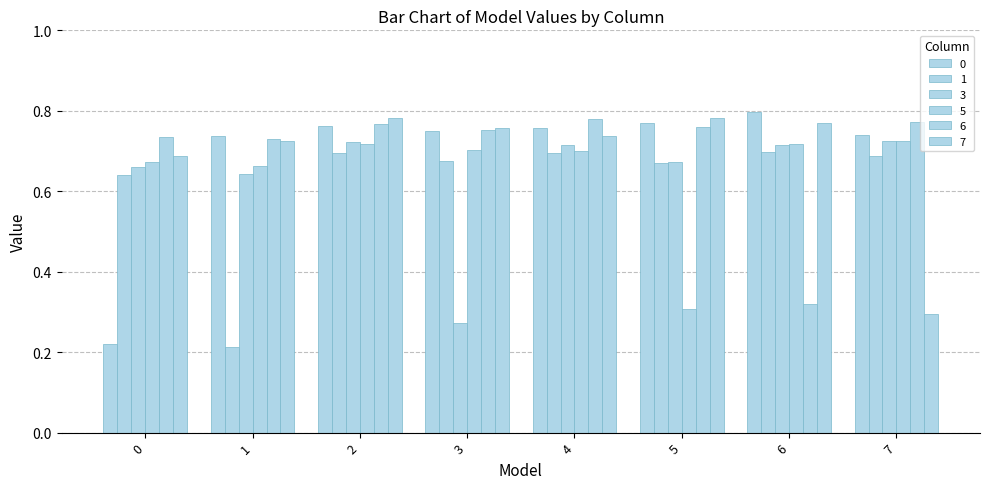

How many bars are there in total?

48